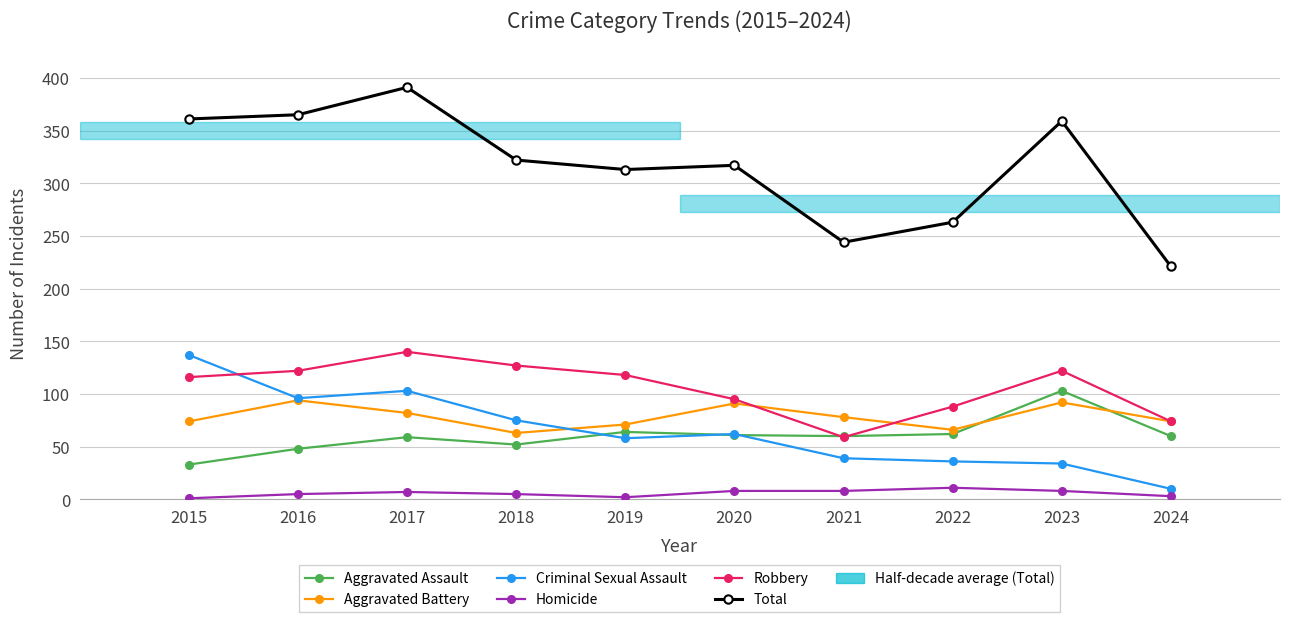

At how many categories does at least one series exceed 301?

7